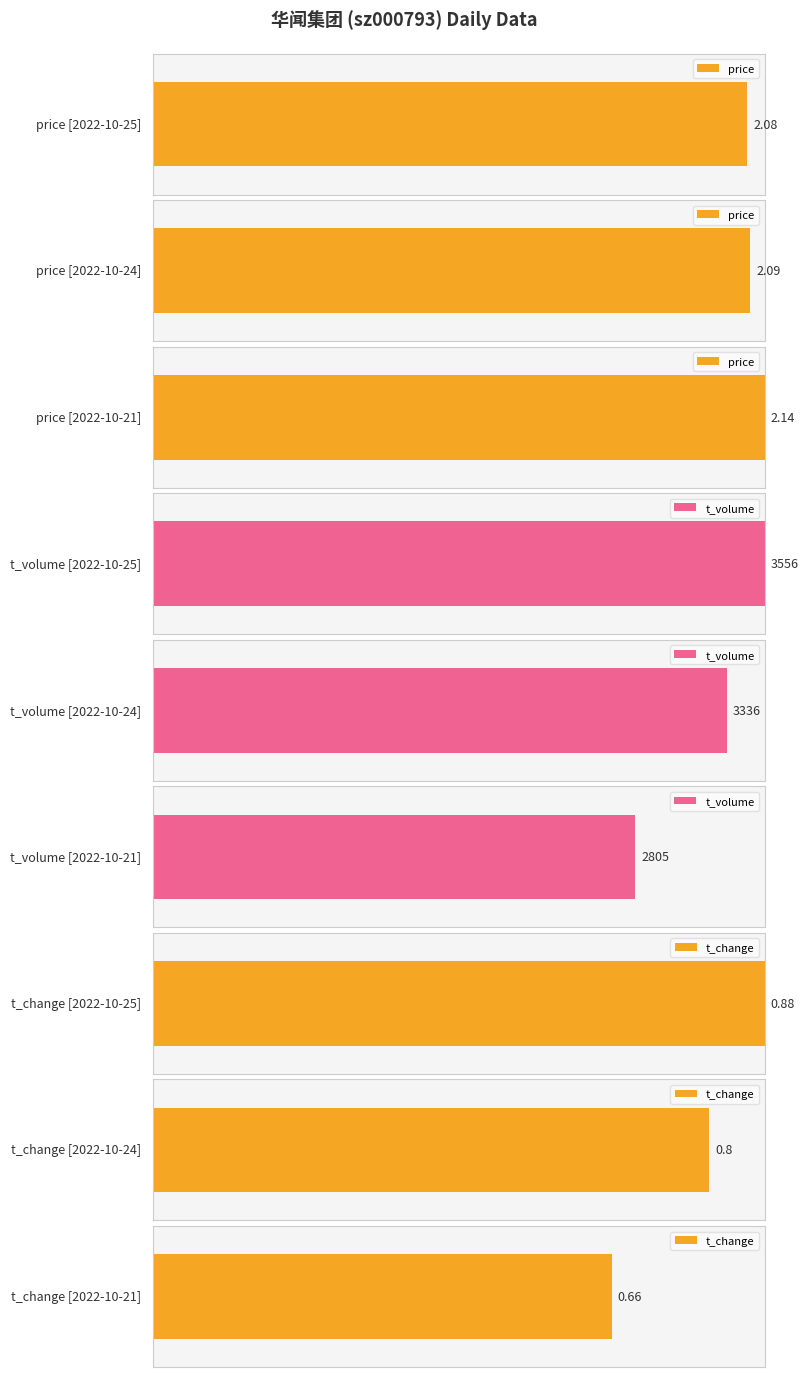

What are all the series names shown in the legend?

price, t_volume, t_change